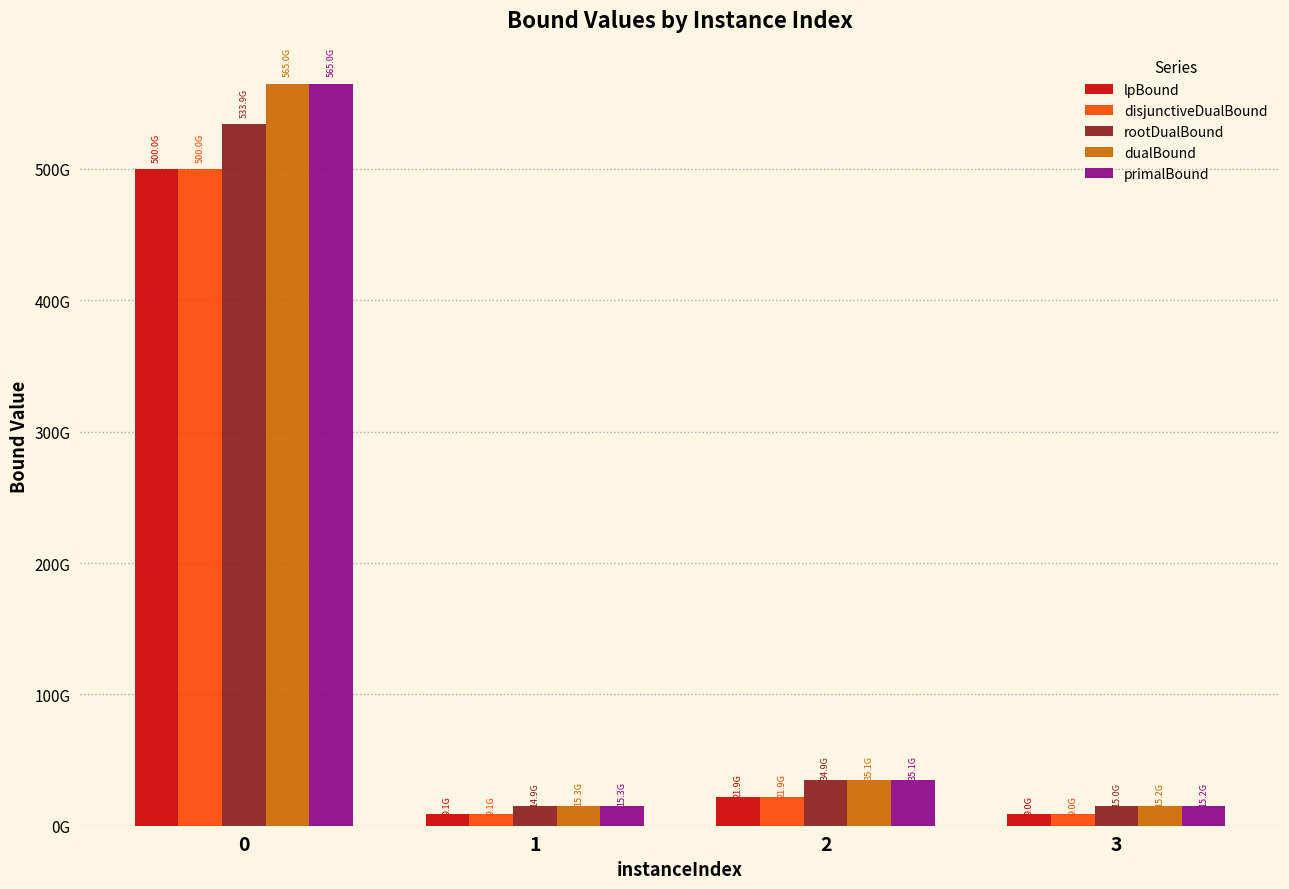

Does the chart contain any negative values?

No